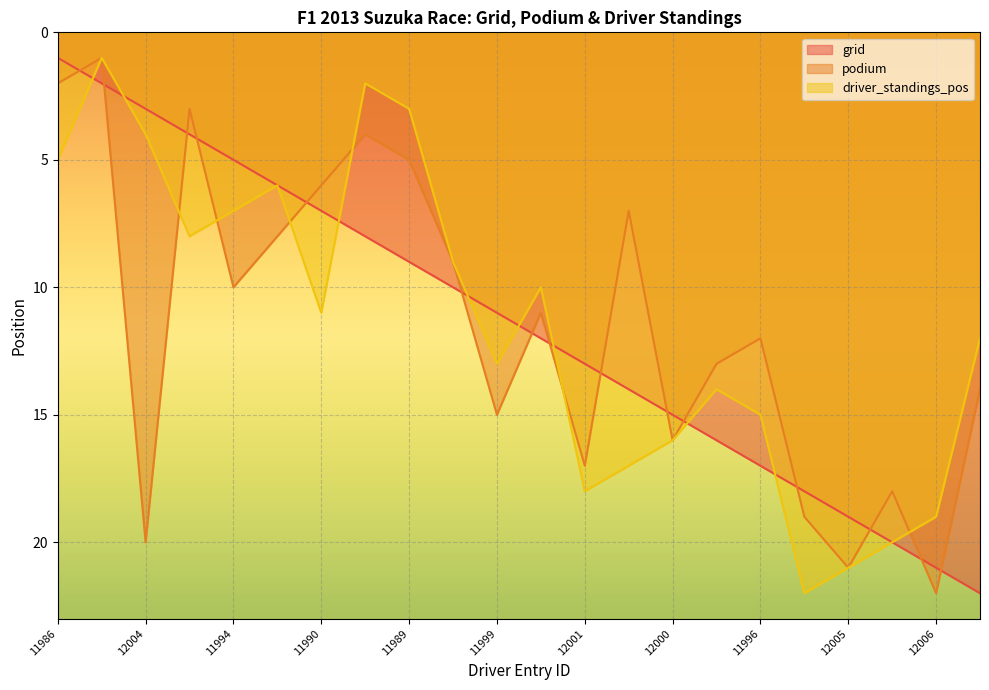

What position from the right is 12004?

20